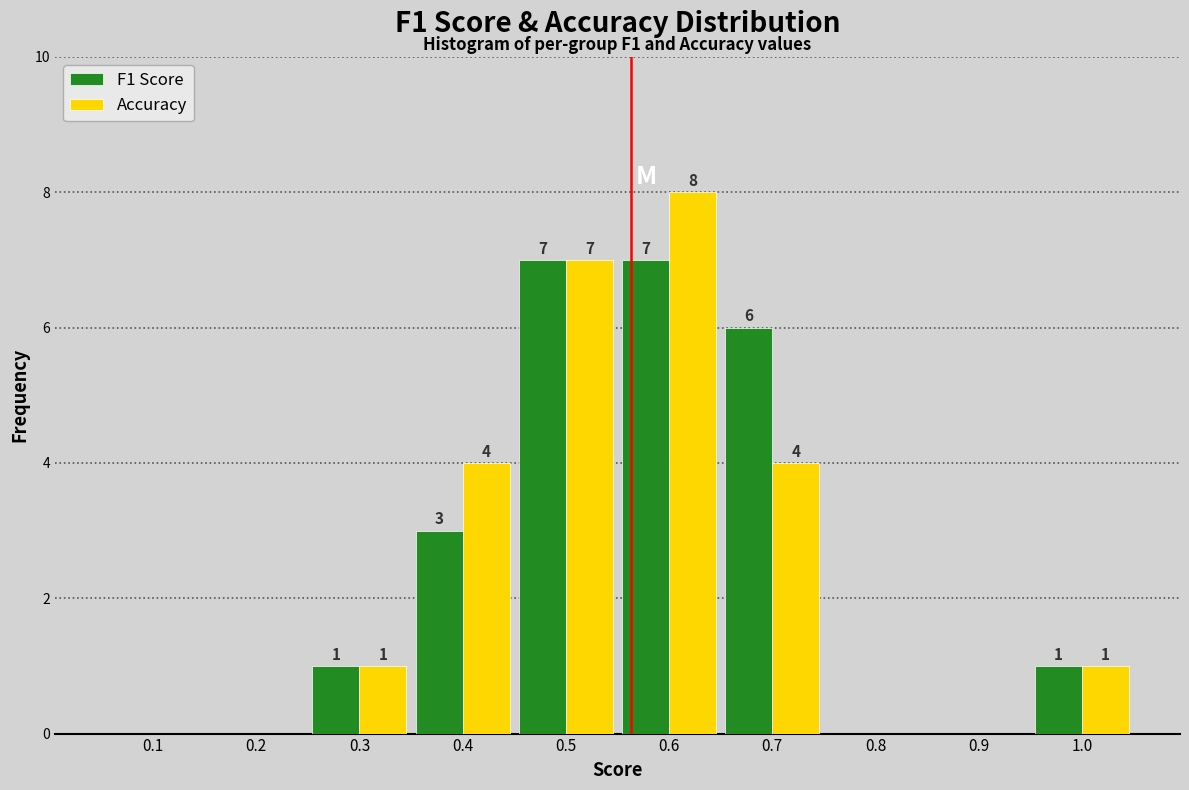

Reading right to left, list all the values displayed in this chart.

F1 Score: 1.0=1	0.9=0	0.8=0	0.7=6	0.6=7	0.5=7	0.4=3	0.3=1	0.2=0	0.1=0
Accuracy: 1.0=1	0.9=0	0.8=0	0.7=4	0.6=8	0.5=7	0.4=4	0.3=1	0.2=0	0.1=0